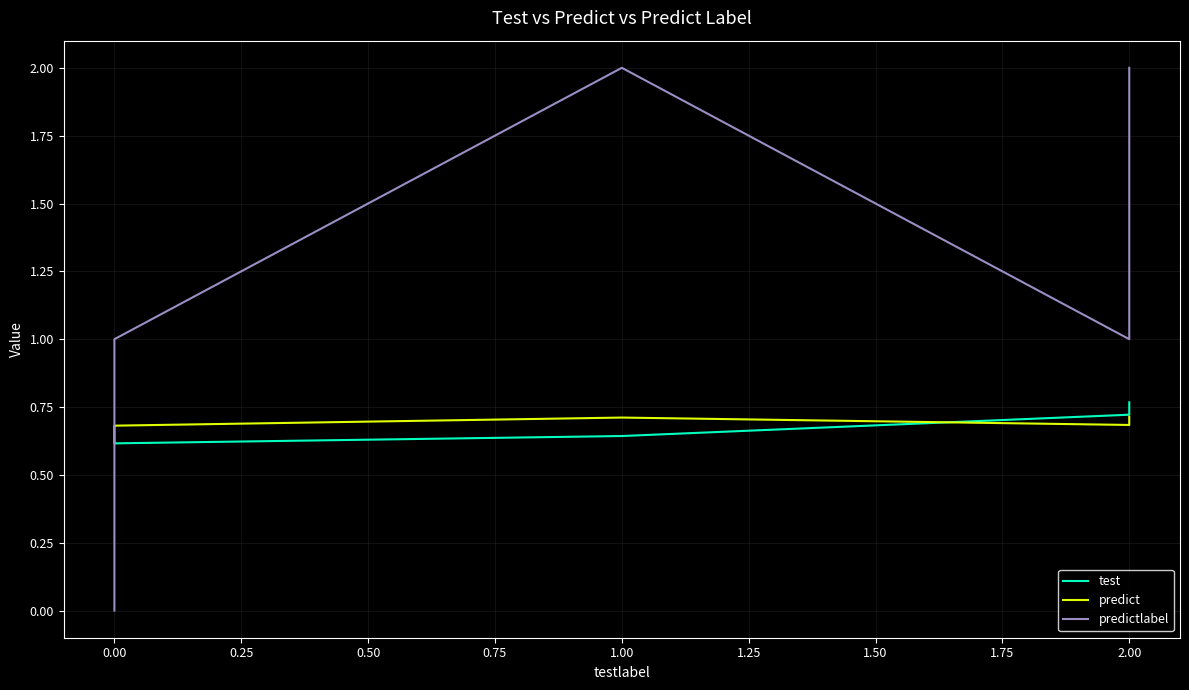

Does the chart have visible grid lines?

Yes